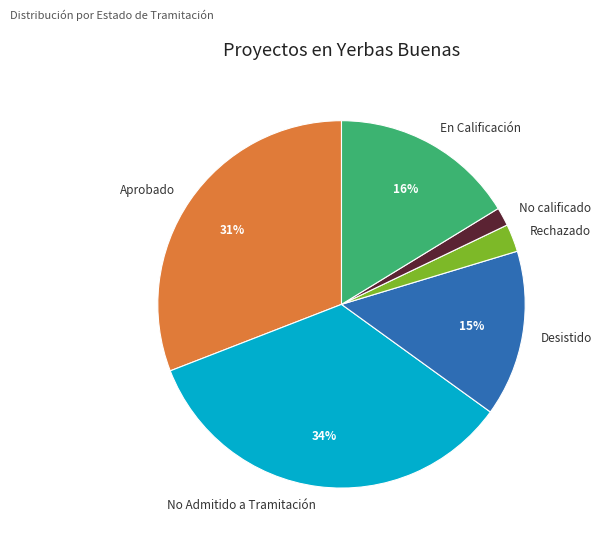

The Aprobado slice represents 26% of the pie. True or false?

False